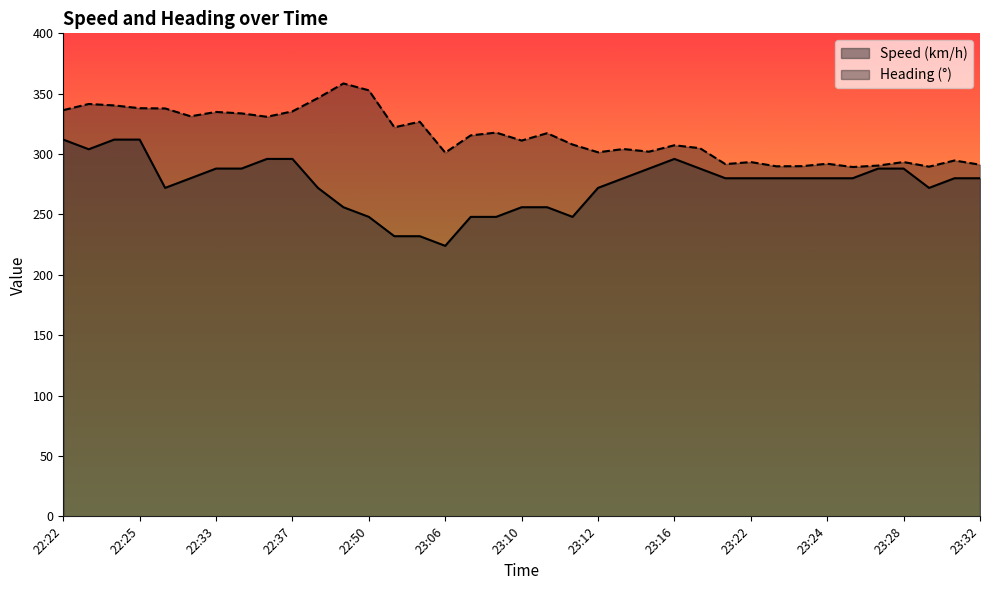

Which series has the largest total across all categories?

Heading (°)